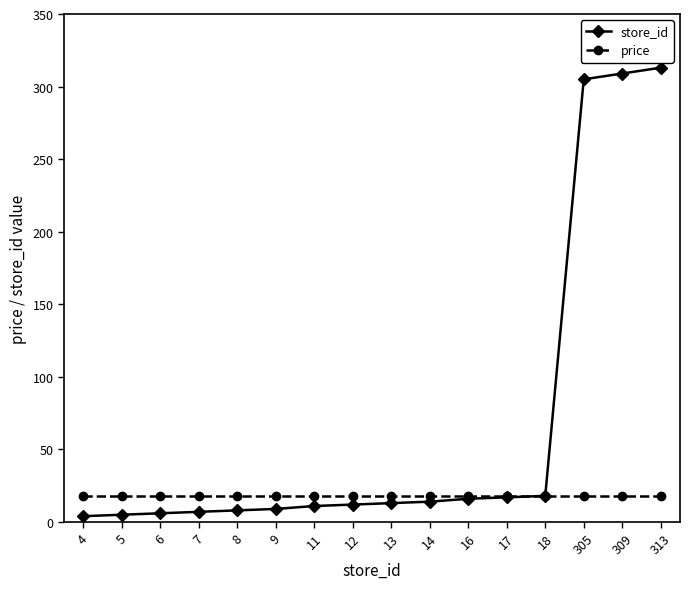

The price series shows 6.5 at 13. True or false?

False